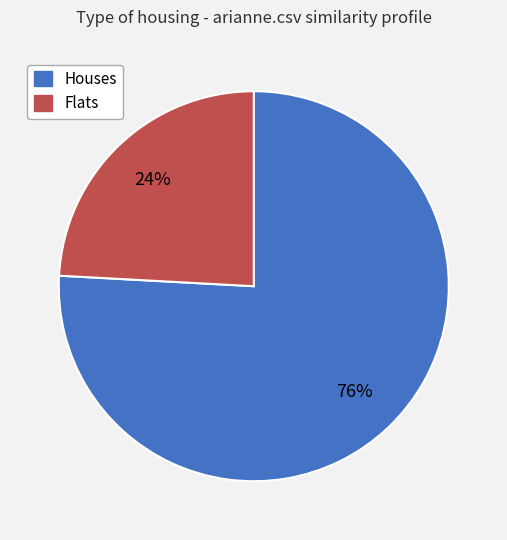

To the nearest percent, what is the difference between the largest and smallest slice percentages?

52%